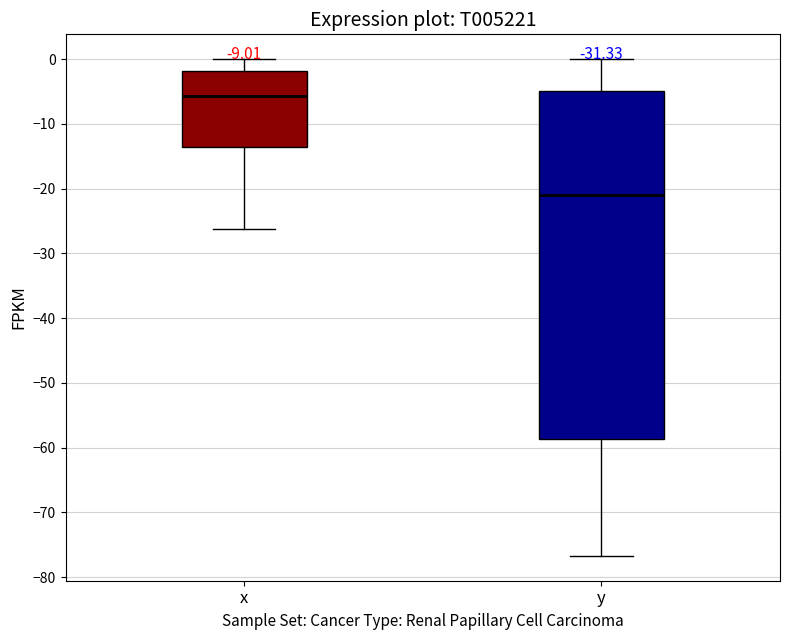

Reading left to right, read every box against the y-axis: the position of its median line, the range the box covers, and the ends of its whiskers. The values are not printed on the chart, so give them approximately, as read against the axis.

x: median -6, box -14 to -2, whiskers -26 to 0
y: median -21, box -59 to -5, whiskers -77 to 0